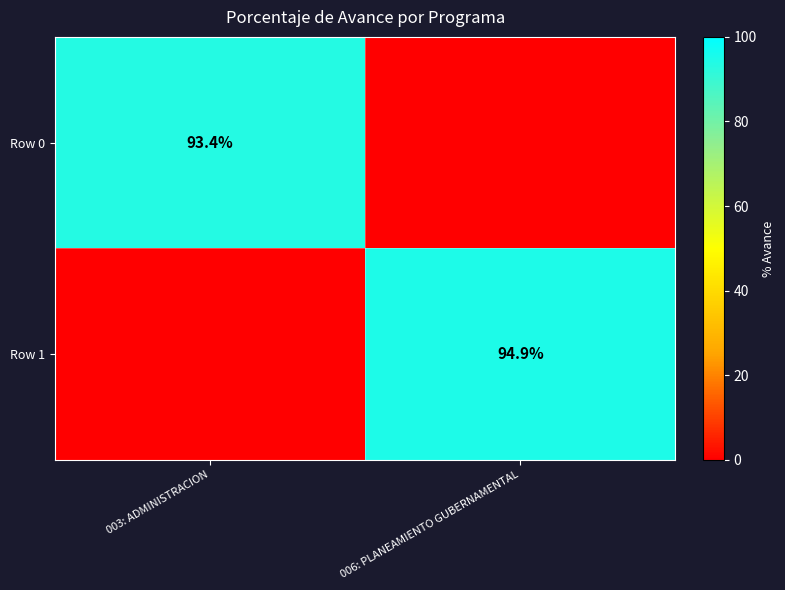

Which category has the highest value across all series?

006: PLANEAMIENTO GUBERNAMENTAL